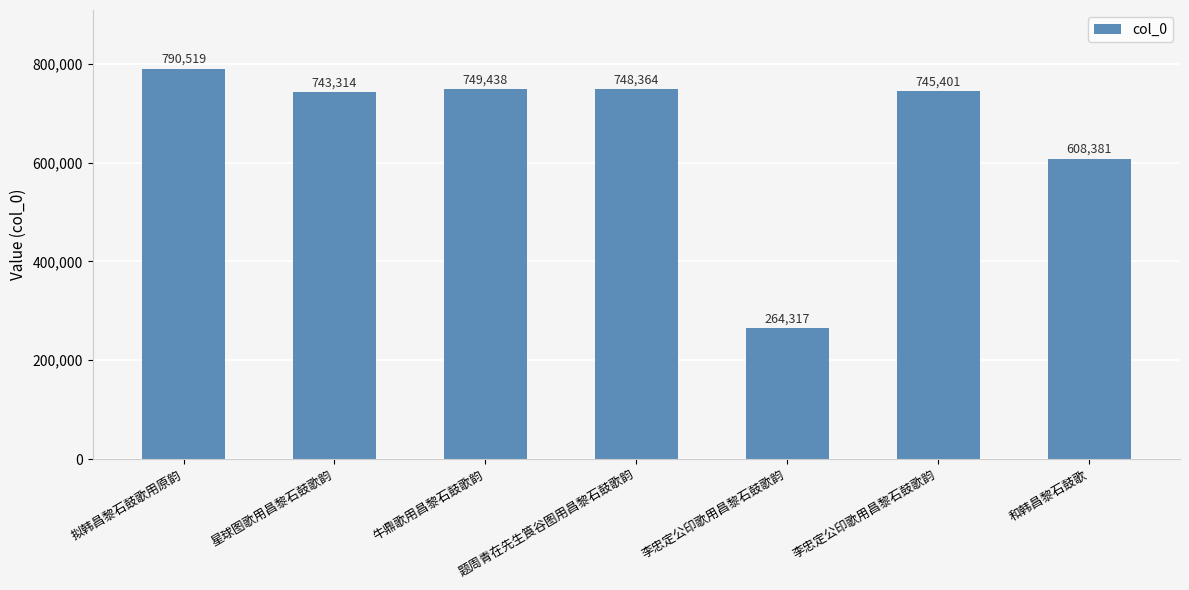

How many bars are there in total?

7